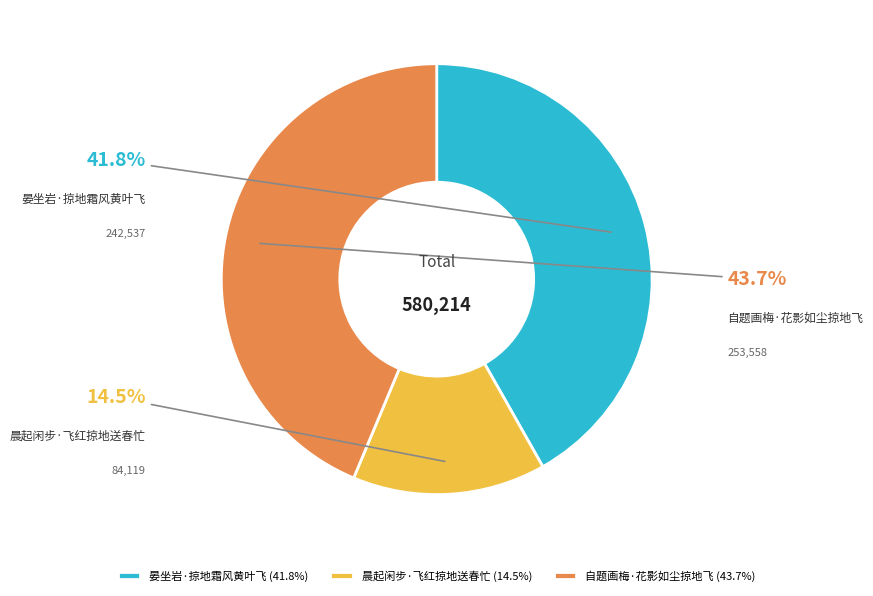

Is it true that 自题画梅·花影如尘掠地飞 is 44% of the pie?

True